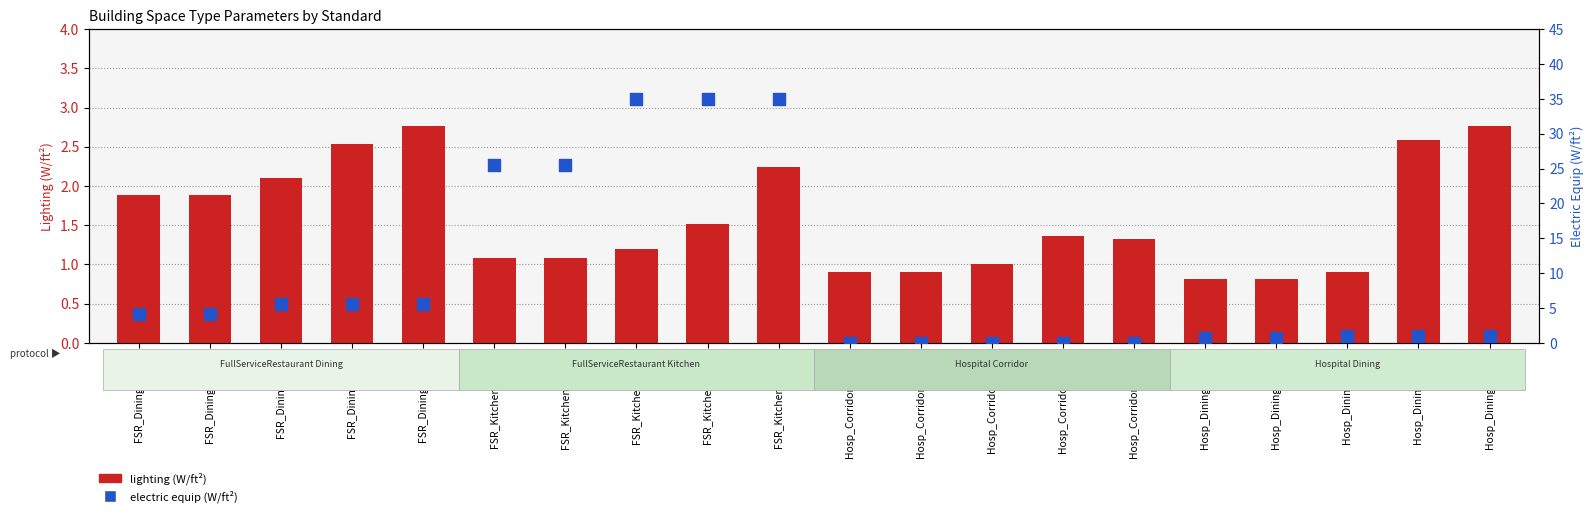

Which series contains the highest Y value?

electric equip (W/ft²)